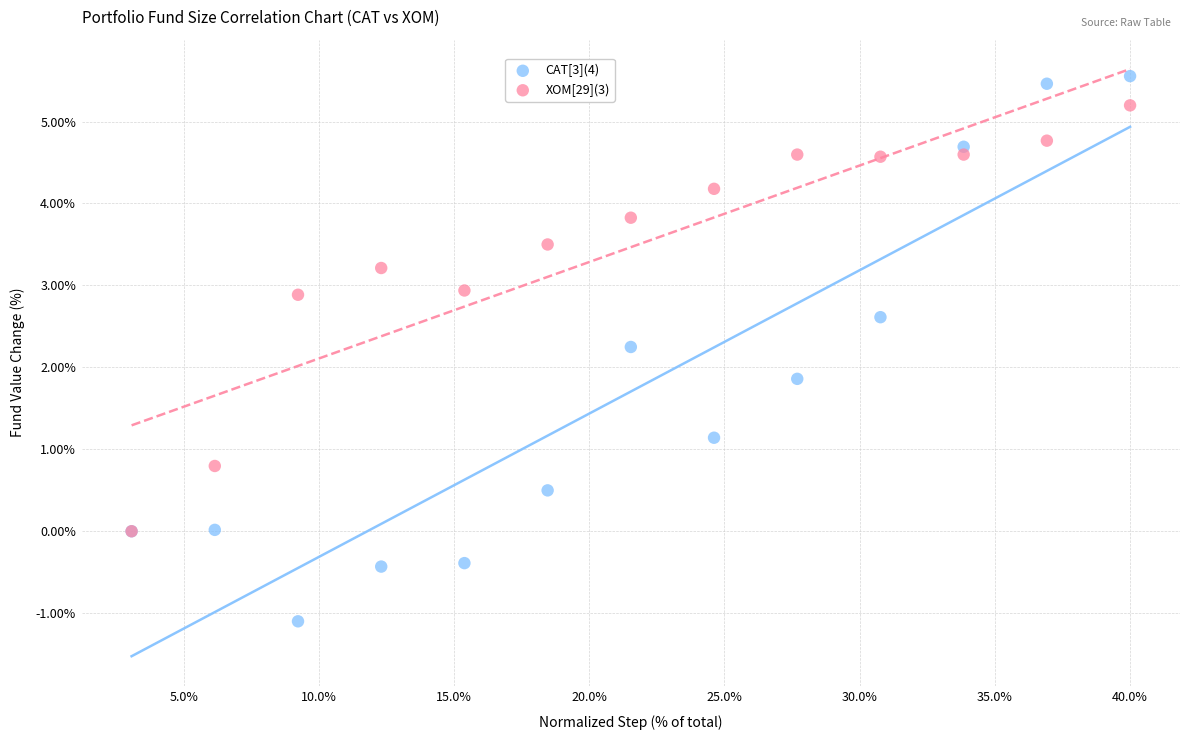

Across all series, what Y value is closest to 2?

1.9